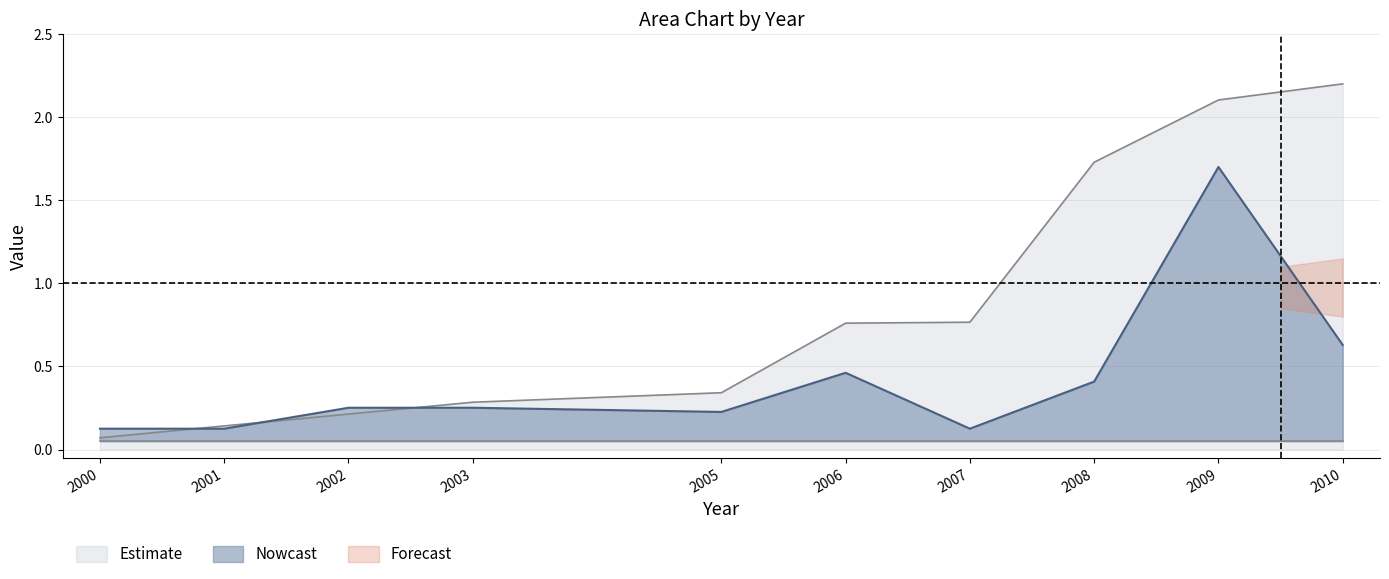

Which category has the highest value in the Estimate series?

2010